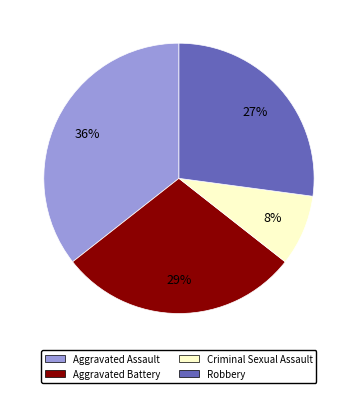

To the nearest percent, what is the combined percentage of Criminal Sexual Assault and Aggravated Battery?

37%